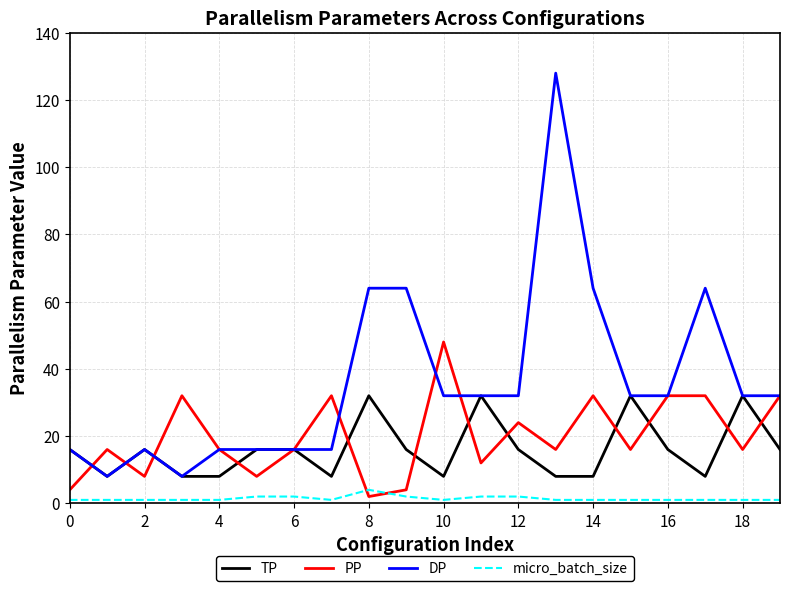

Reading left to right, list all the values displayed in this chart.

TP: 16	8	16	8	8	16	16	8	32	16	8	32	16	8	8	32	16	8	32	16
PP: 4	16	8	32	16	8	16	32	2	4	48	12	24	16	32	16	32	32	16	32
DP: 16	8	16	8	16	16	16	16	64	64	32	32	32	128	64	32	32	64	32	32
micro_batch_size: 1	1	1	1	1	2	2	1	4	2	1	2	2	1	1	1	1	1	1	1